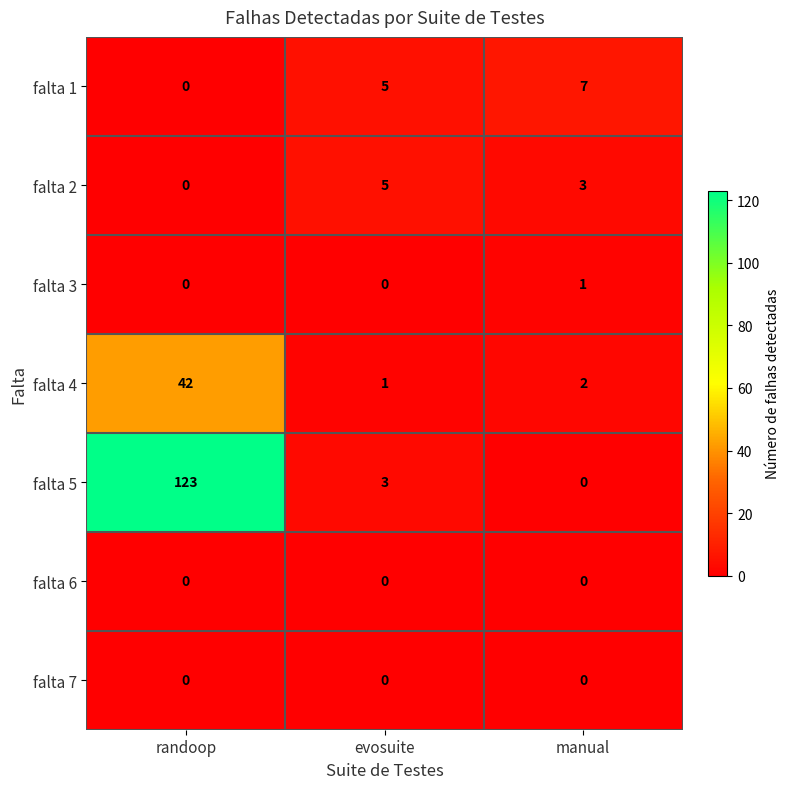

What is the total value across all series at evosuite?

14